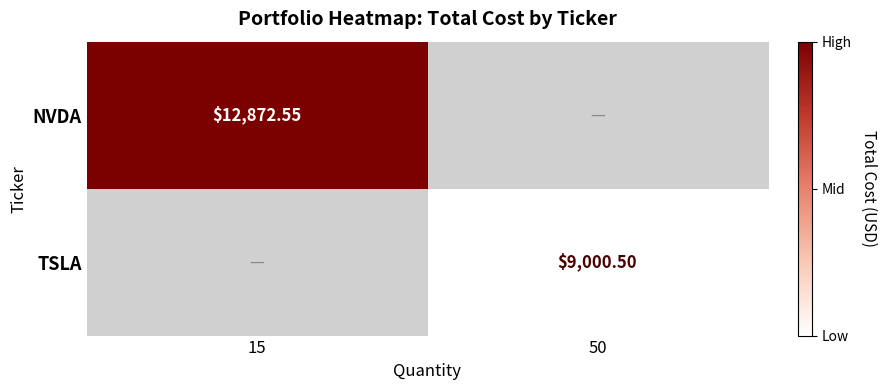

How many positive values does the NVDA series have?

1